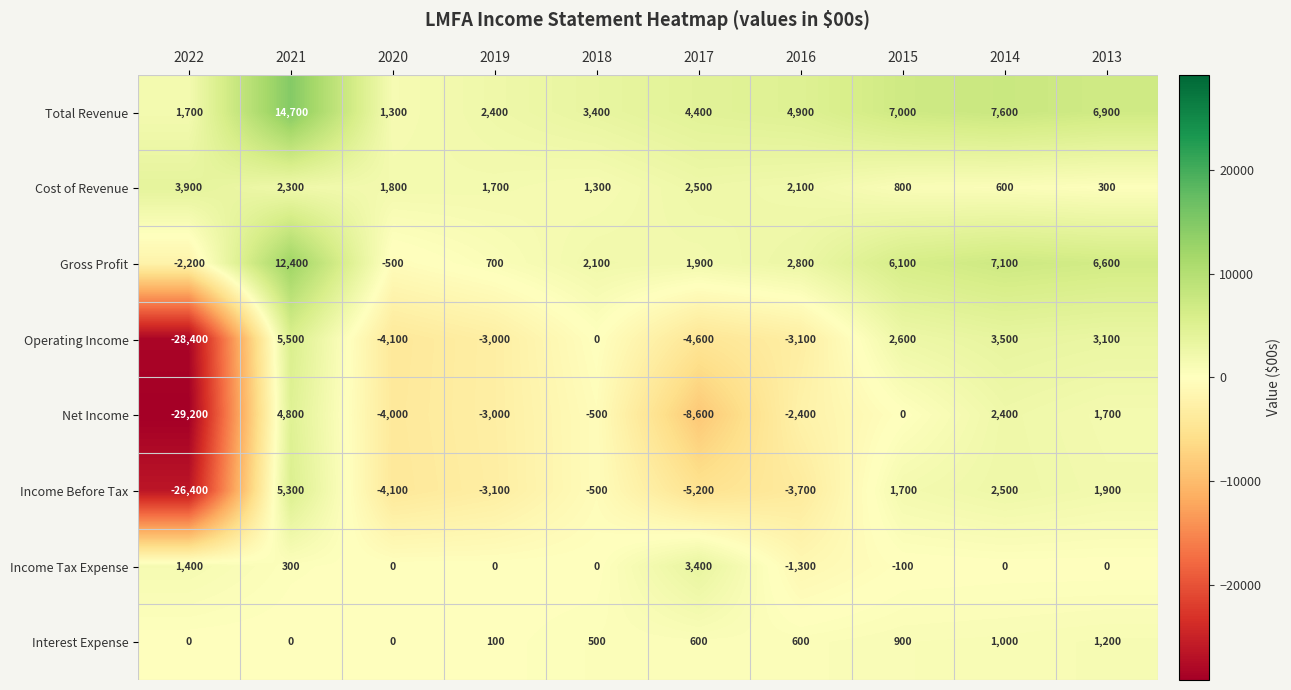

List the series in order of their peak value, highest first.

Total Revenue, Gross Profit, Operating Income, Income Before Tax, Net Income, Cost of Revenue, Income Tax Expense, Interest Expense